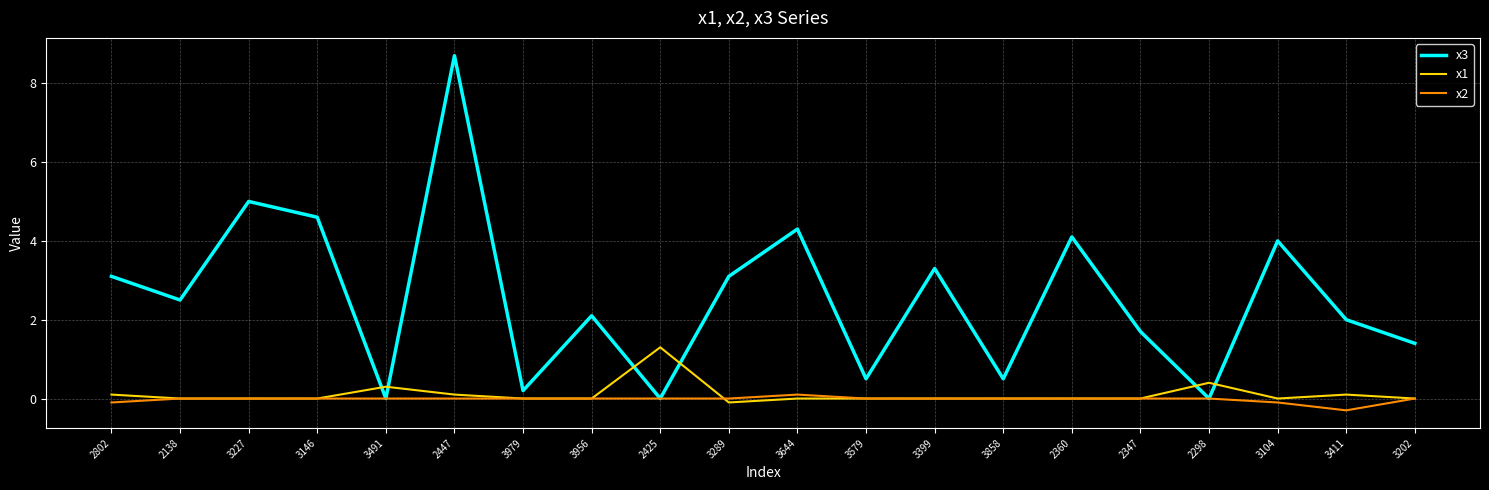

Which series ends up on top after the final intersection of x1 and x3?

x3